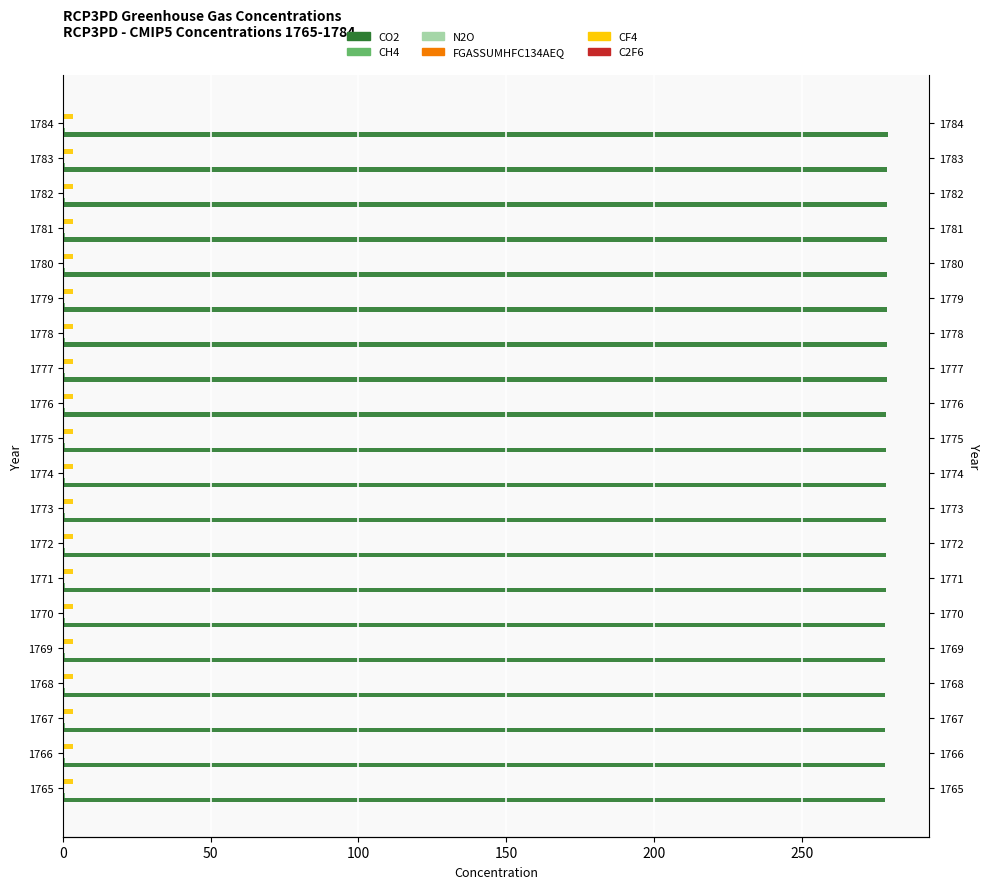

What is the greatest value displayed?

279.1